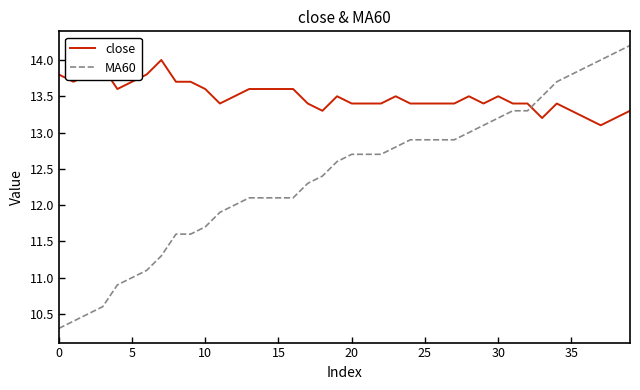

What is the difference between the maximum and minimum values in the close series?

0.9